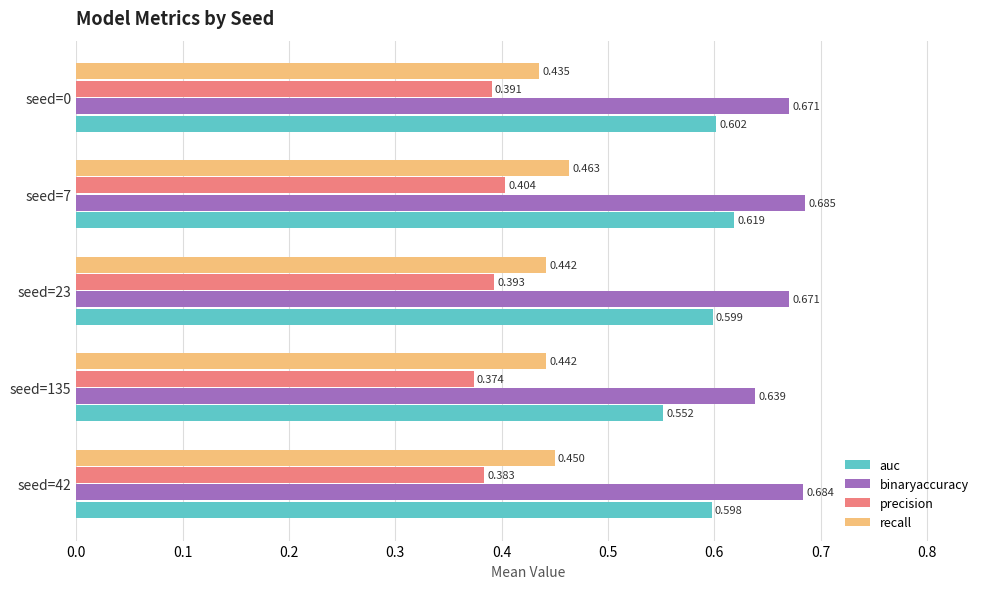

Rank the series by their maximum value, from highest to lowest.

binaryaccuracy, auc, recall, precision